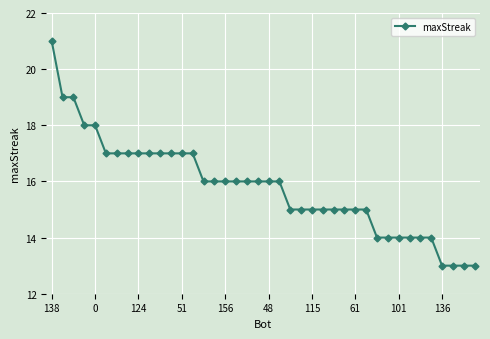

What is the greatest value displayed?

21